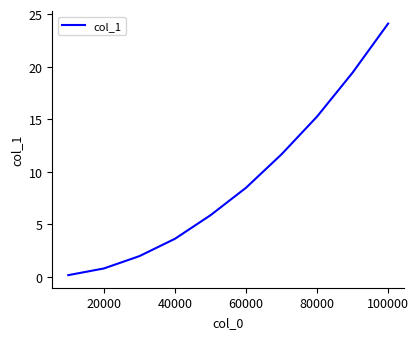

Reading right to left, transcribe all the data shown in this chart.

24.1	19.4	15.3	11.7	8.5	5.9	3.6	2.0	0.8	0.2